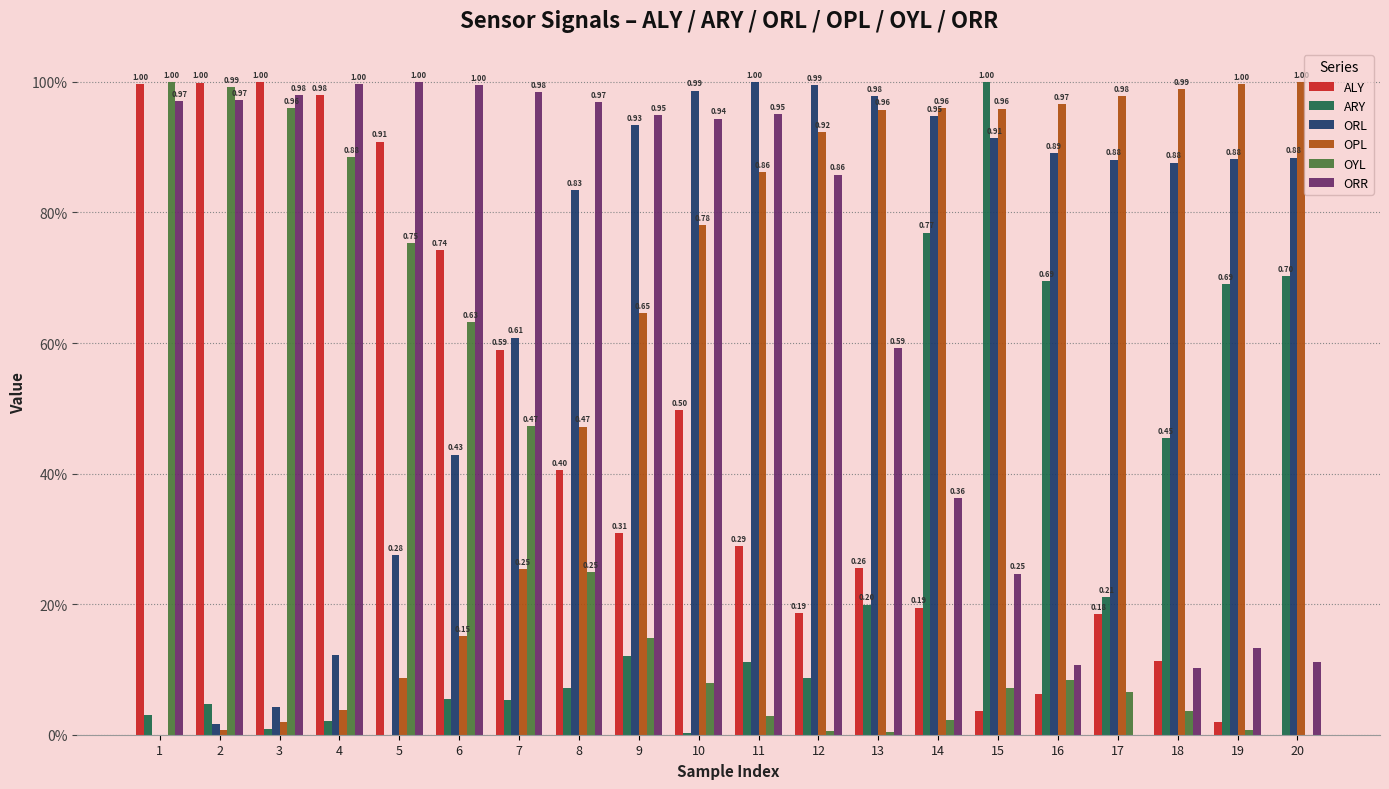

At which category is the sum across all series the highest?

10